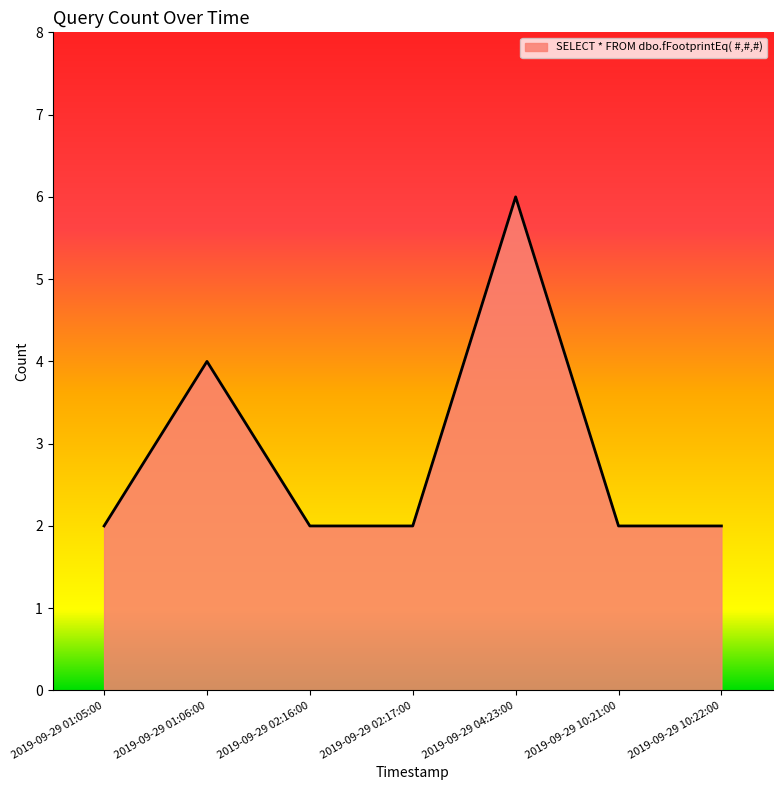

True or false: the data shows 4 at 2019-09-29 02:16:00.

False